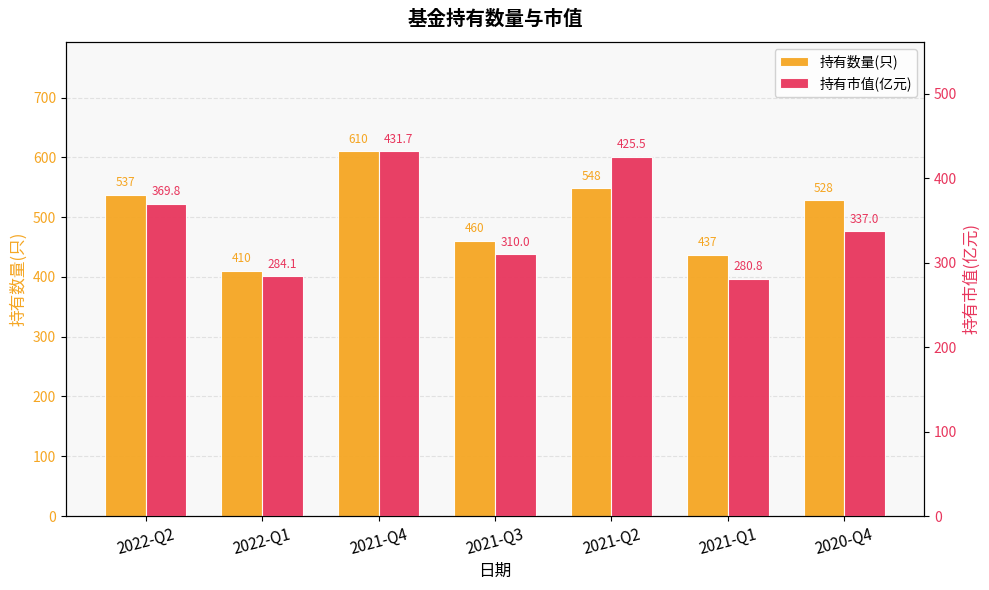

What is the spread (max minus min) of values at 2020-Q4?

191.0